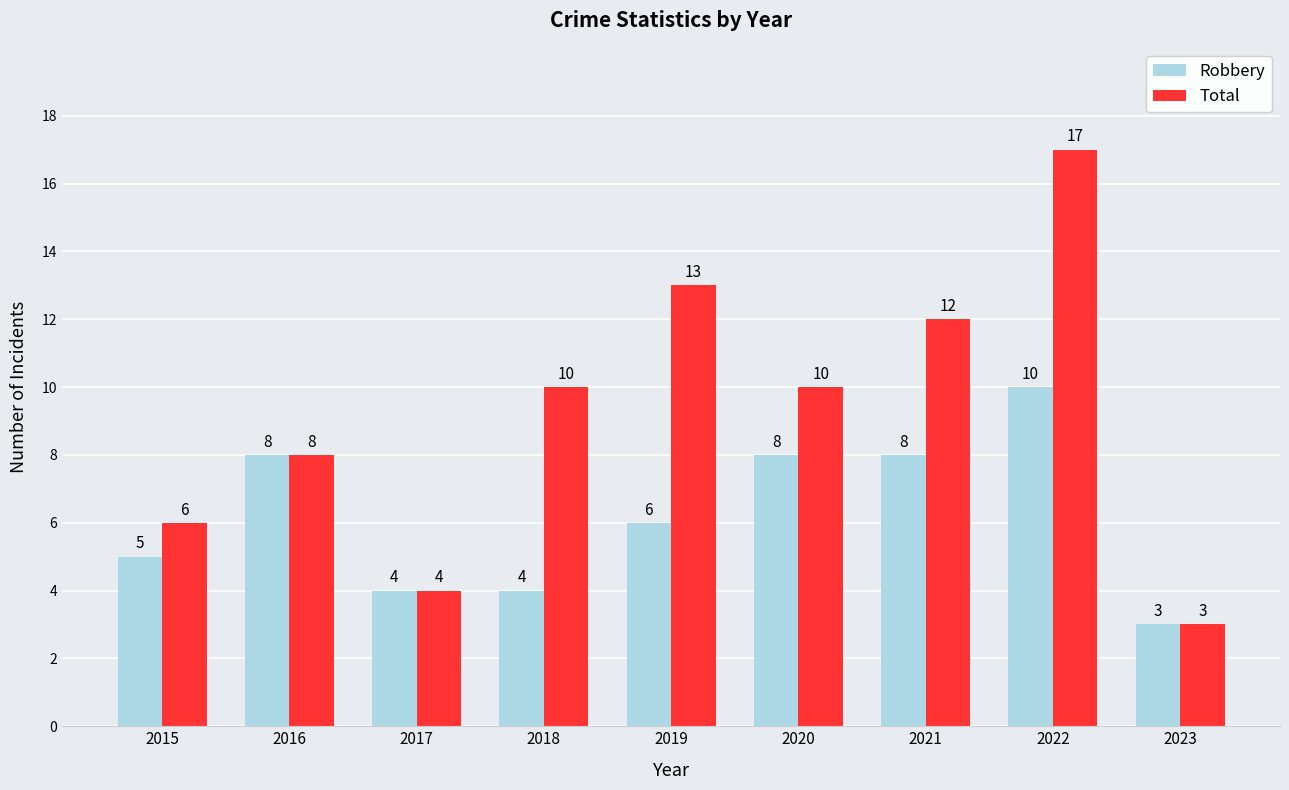

Which series has the largest range (max minus min)?

Total